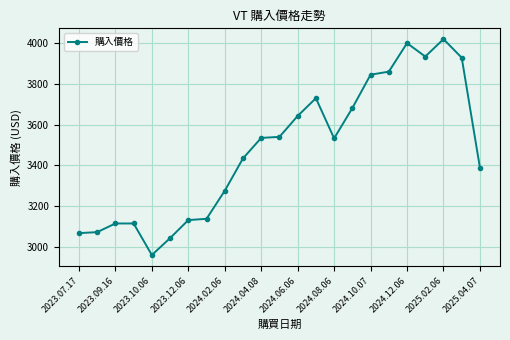

What is the difference between the maximum and second lowest values?

978.6